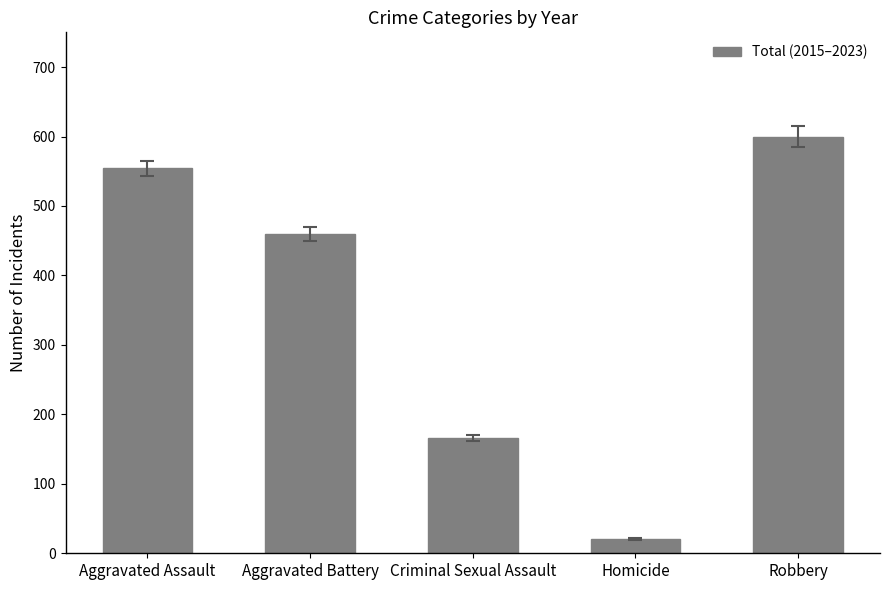

Reading left to right, transcribe all the data shown in this chart.

554	460	166	21	600